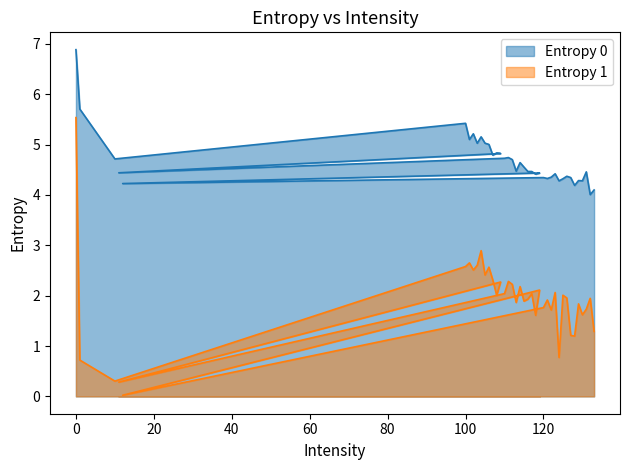

True or false: Entropy 1 has more than 0 interior local peaks.

True